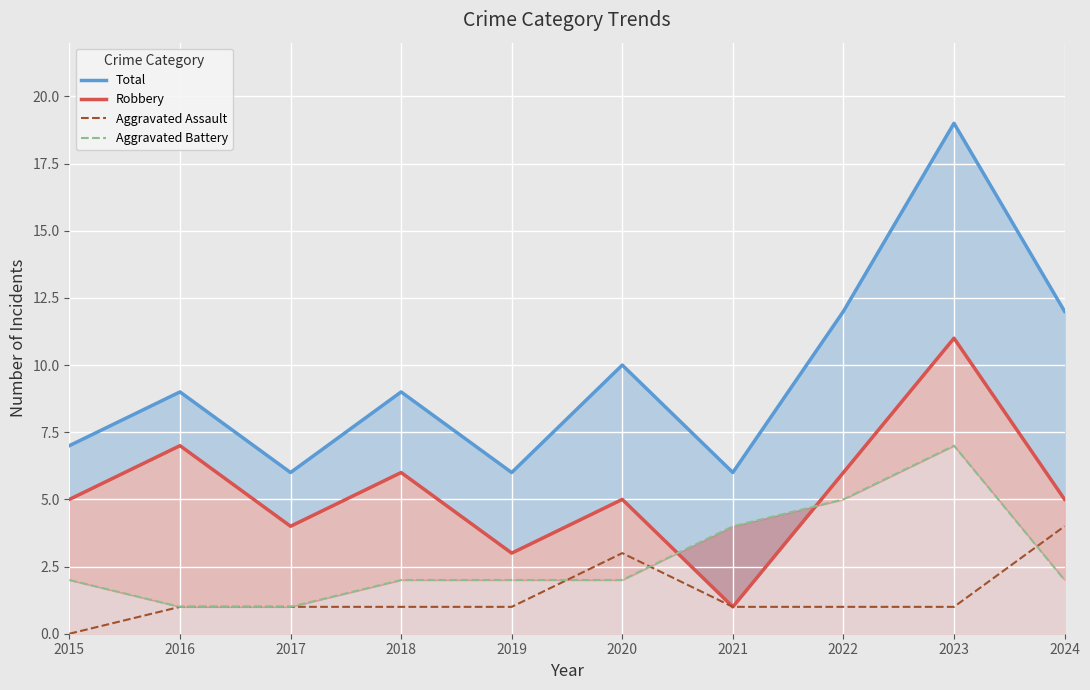

What is the sum of all Robbery values?

53